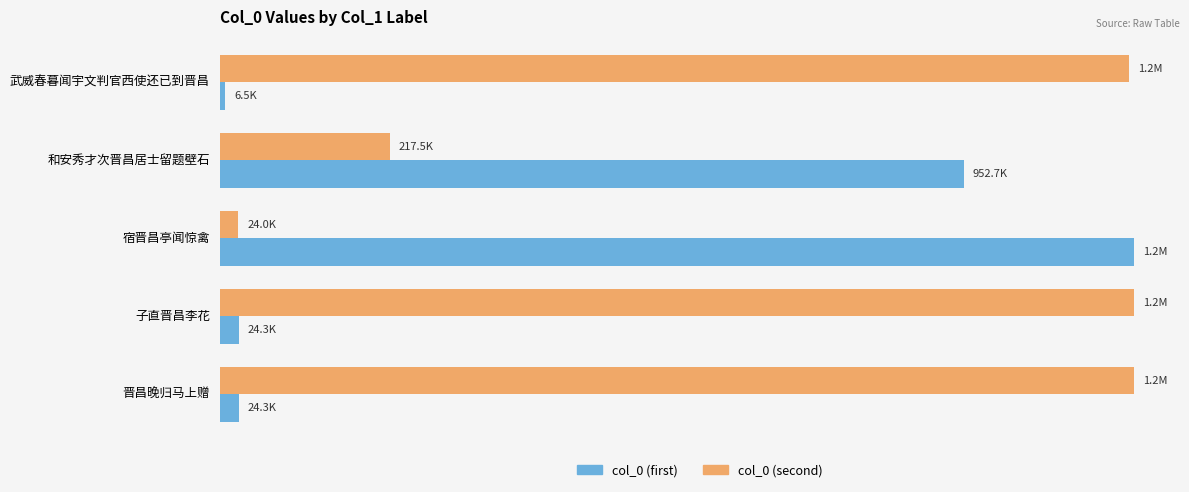

What is the value of the col_0 (second) bar at the 2nd from the left?

217457